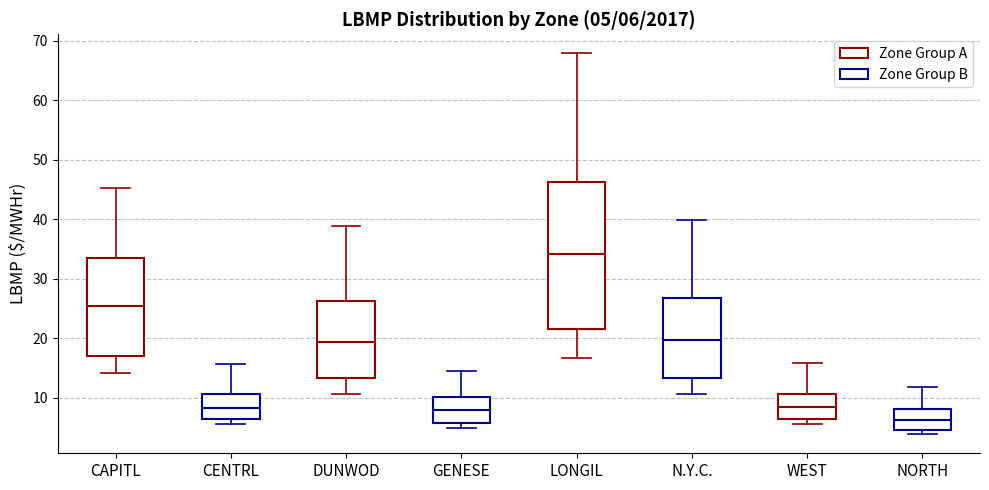

Which box is the tallest, from its lower edge to its upper edge?

LONGIL